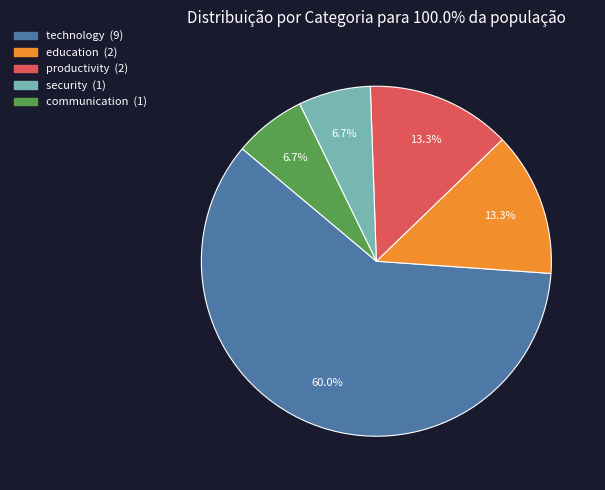

Is it true that education is 13% of the pie?

True